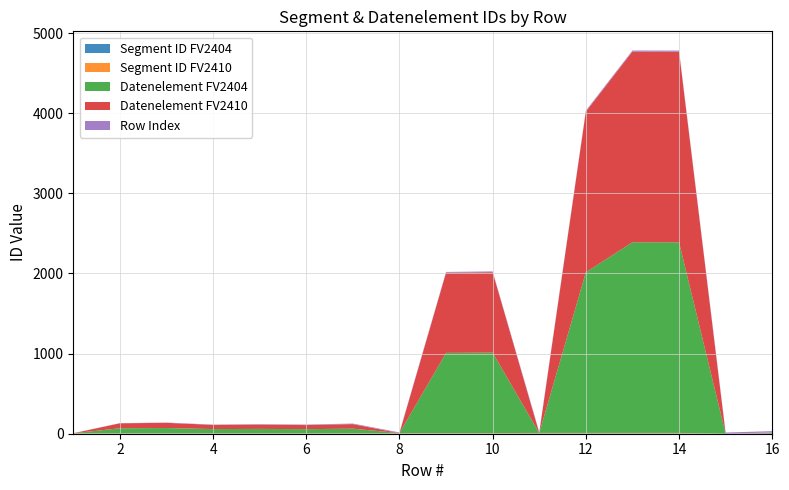

Reading right to left, list all the values displayed in this chart.

Segment ID FV2404: 16=8	15=0	14=5	13=5	12=5	11=5	10=4	9=4	8=4	7=3	6=3	5=3	4=3	3=3	2=3	1=3
Segment ID FV2410: 16=8	15=0	14=5	13=5	12=5	11=5	10=4	9=4	8=4	7=3	6=3	5=3	4=3	3=3	2=3	1=3
Datenelement FV2404: 16=0	15=0	14=2379	13=2380	12=2005	11=0	10=1004	9=1001	8=0	7=57	6=51	5=54	4=52	3=65	2=62	1=0
Datenelement FV2410: 16=0	15=0	14=2379	13=2380	12=2005	11=0	10=1004	9=1001	8=0	7=57	6=51	5=54	4=52	3=65	2=62	1=0
Row Index: 16=16	15=15	14=14	13=13	12=12	11=11	10=10	9=9	8=8	7=7	6=6	5=5	4=4	3=3	2=2	1=1